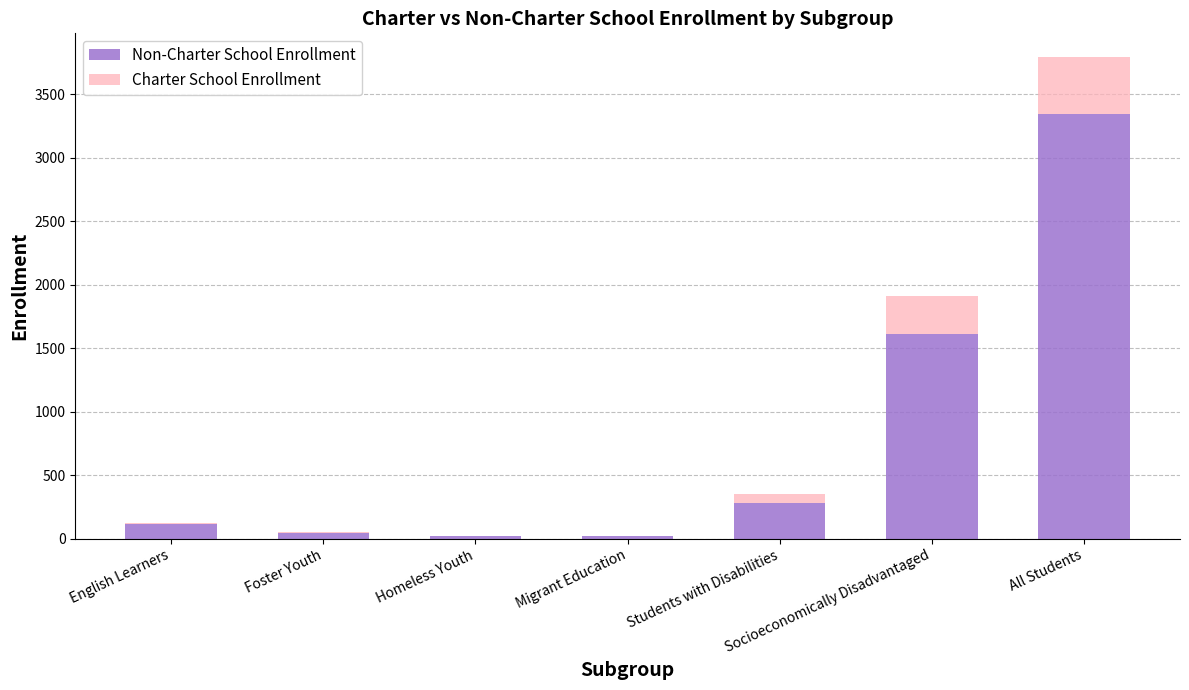

What is the total value across all series at Socioeconomically Disadvantaged?

1911